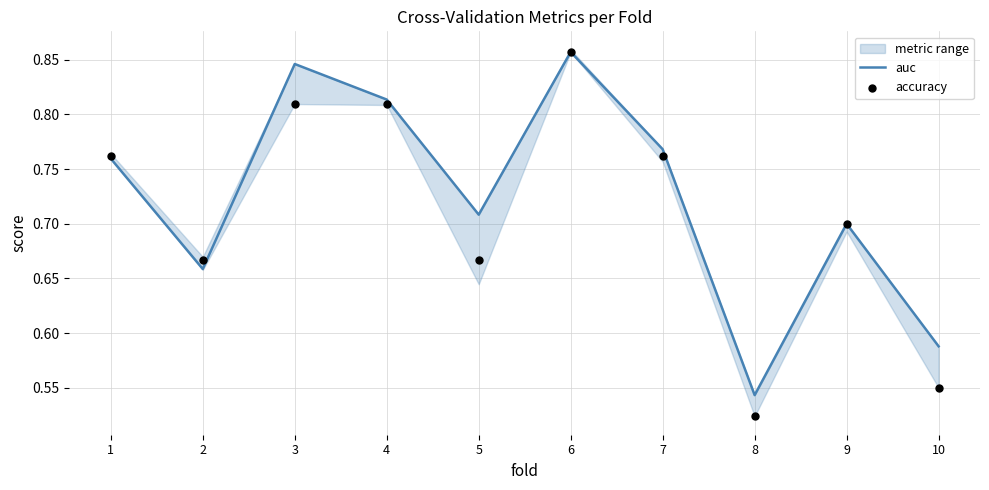

At which category is the sum across all series the highest?

6